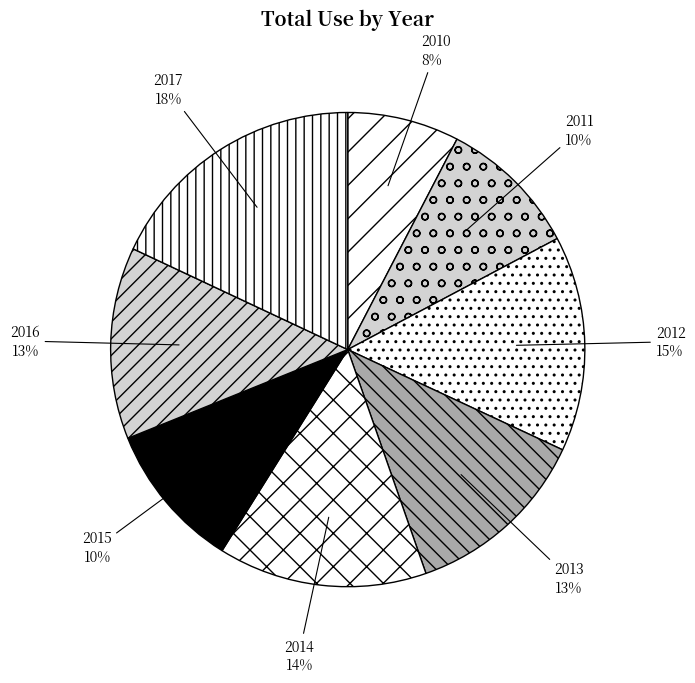

Does 2017 account for over 50% of the chart?

No